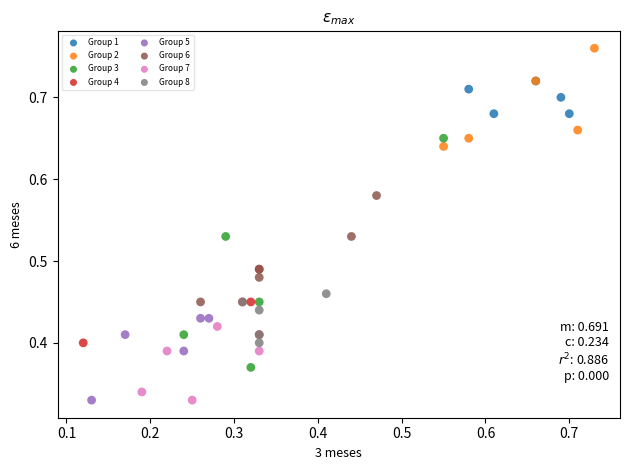

What are all the series names shown in the legend?

Group 1, Group 2, Group 3, Group 4, Group 5, Group 6, Group 7, Group 8